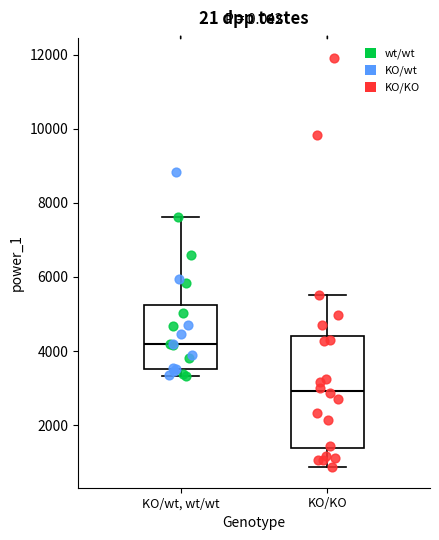

Which box is the tallest, from its lower edge to its upper edge?

KO/KO